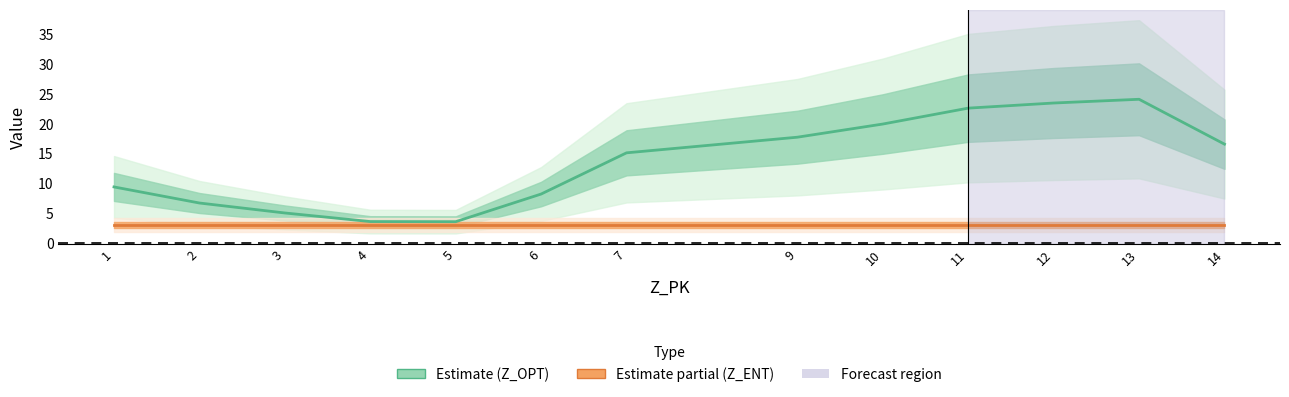

What is the spread (max minus min) of values at 4?

0.6